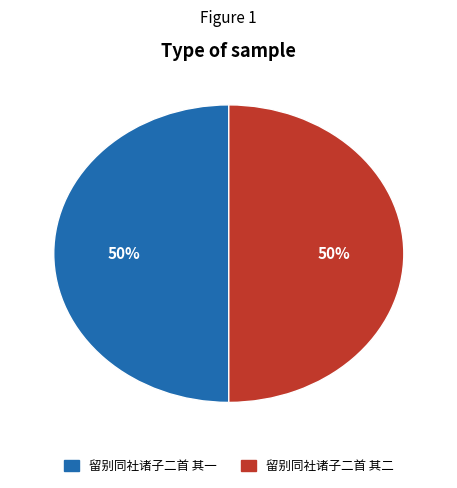

Approximately how many times larger is the value at 留别同社诸子二首 其一 compared to 留别同社诸子二首 其二?

1.0